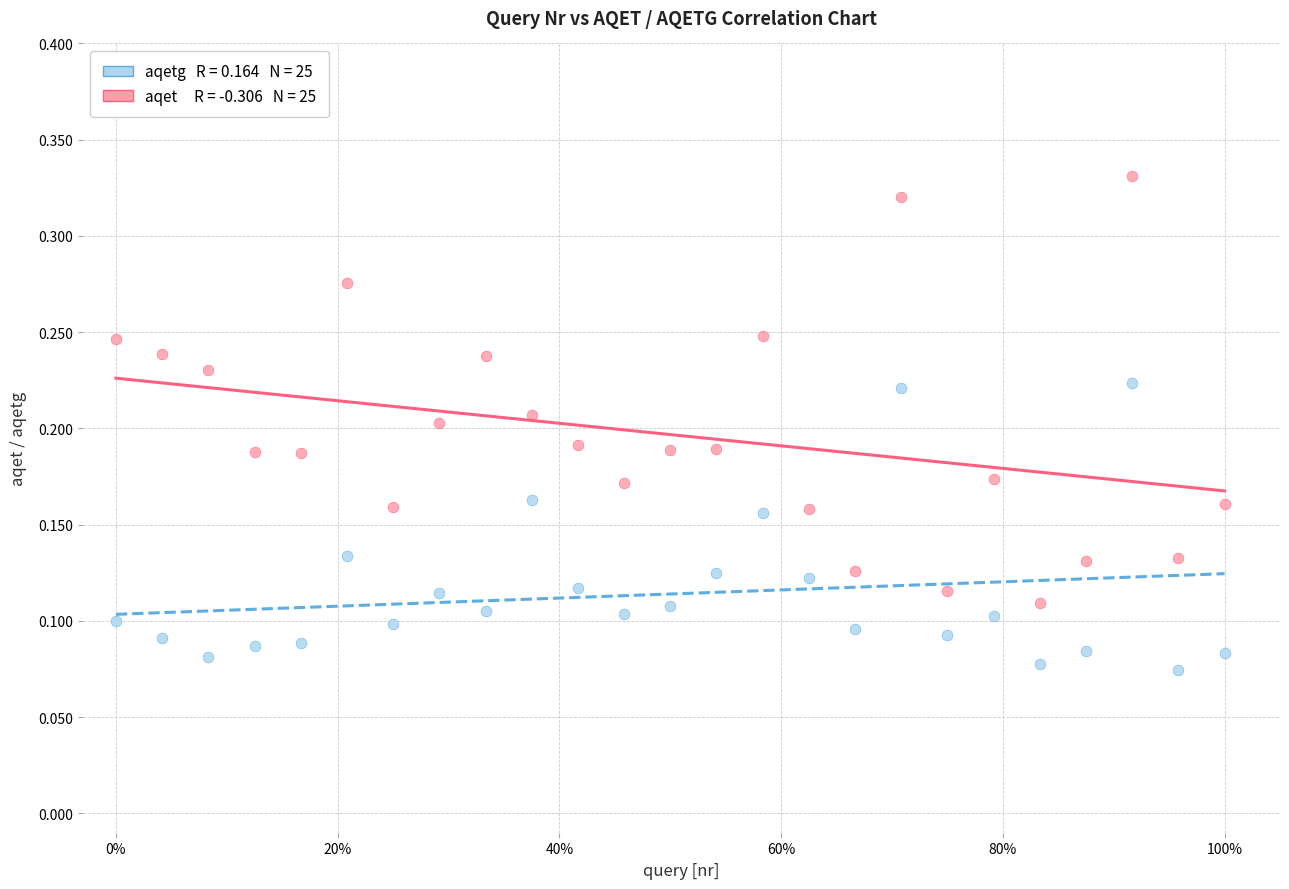

Across all data points, what is the range of X values (max minus min)?

1.0